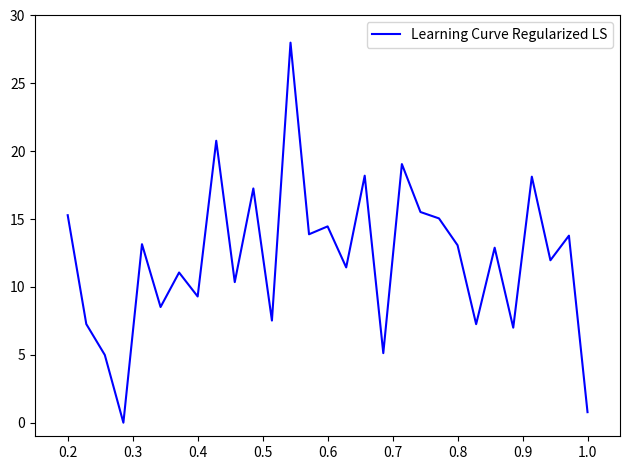

What is the difference between the maximum and minimum values?

28.0